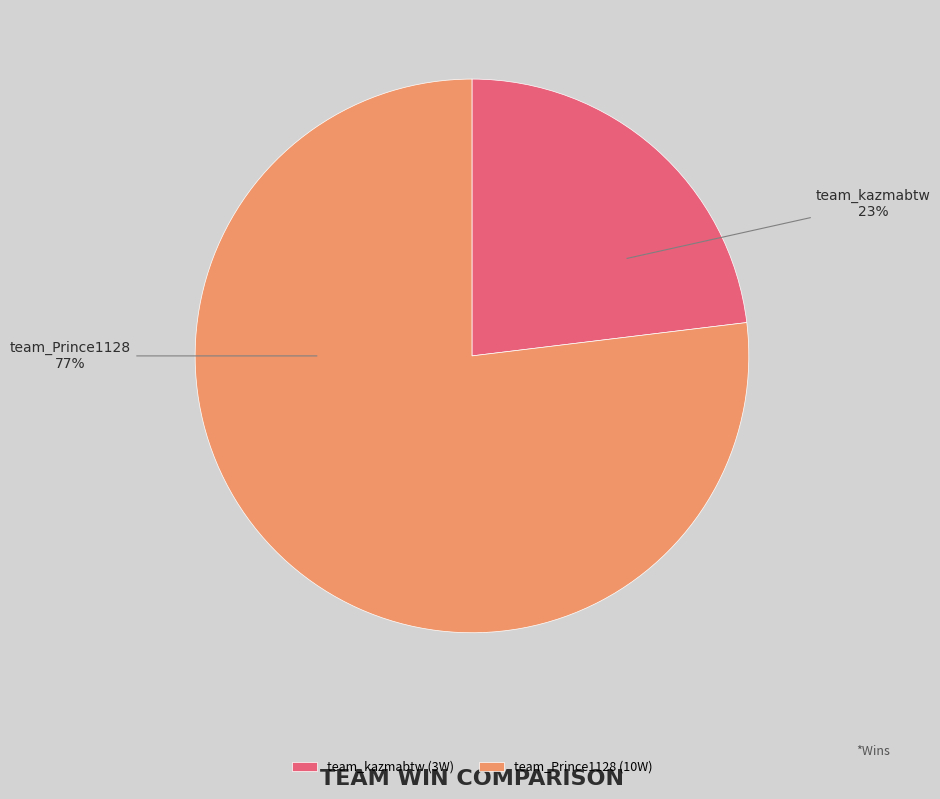

Which has a higher value, team_kazmabtw or team_Prince1128?

team_Prince1128